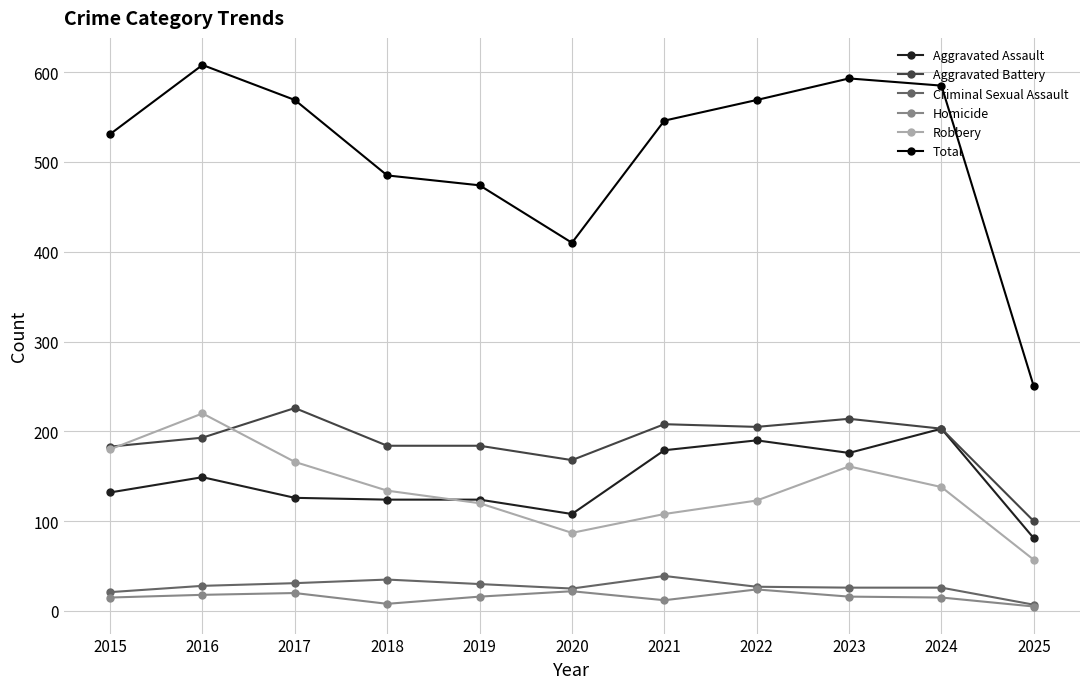

How many interior local peaks does the Robbery series have?

2